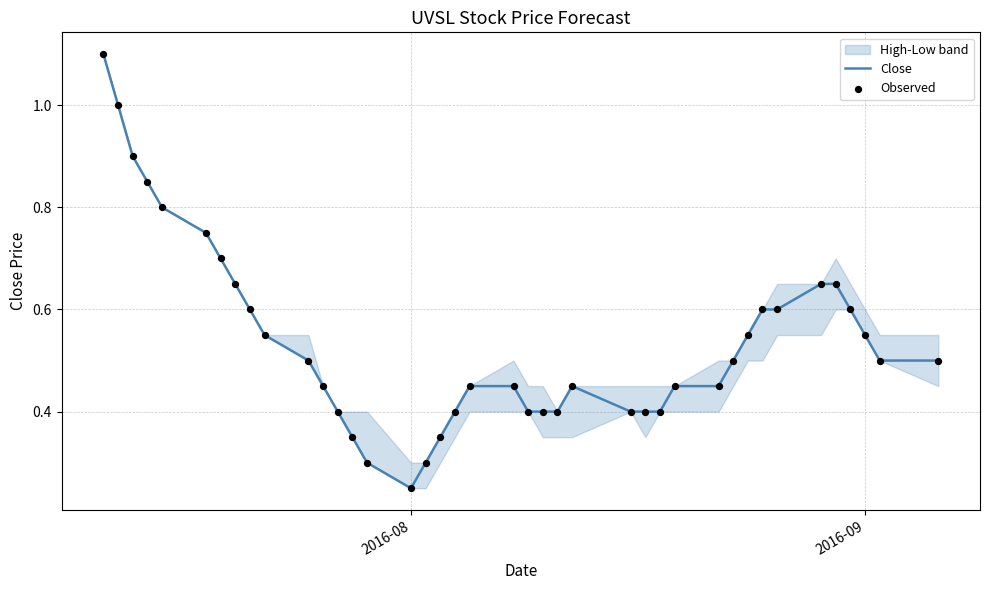

Which series has the widest spread of Y values?

Close